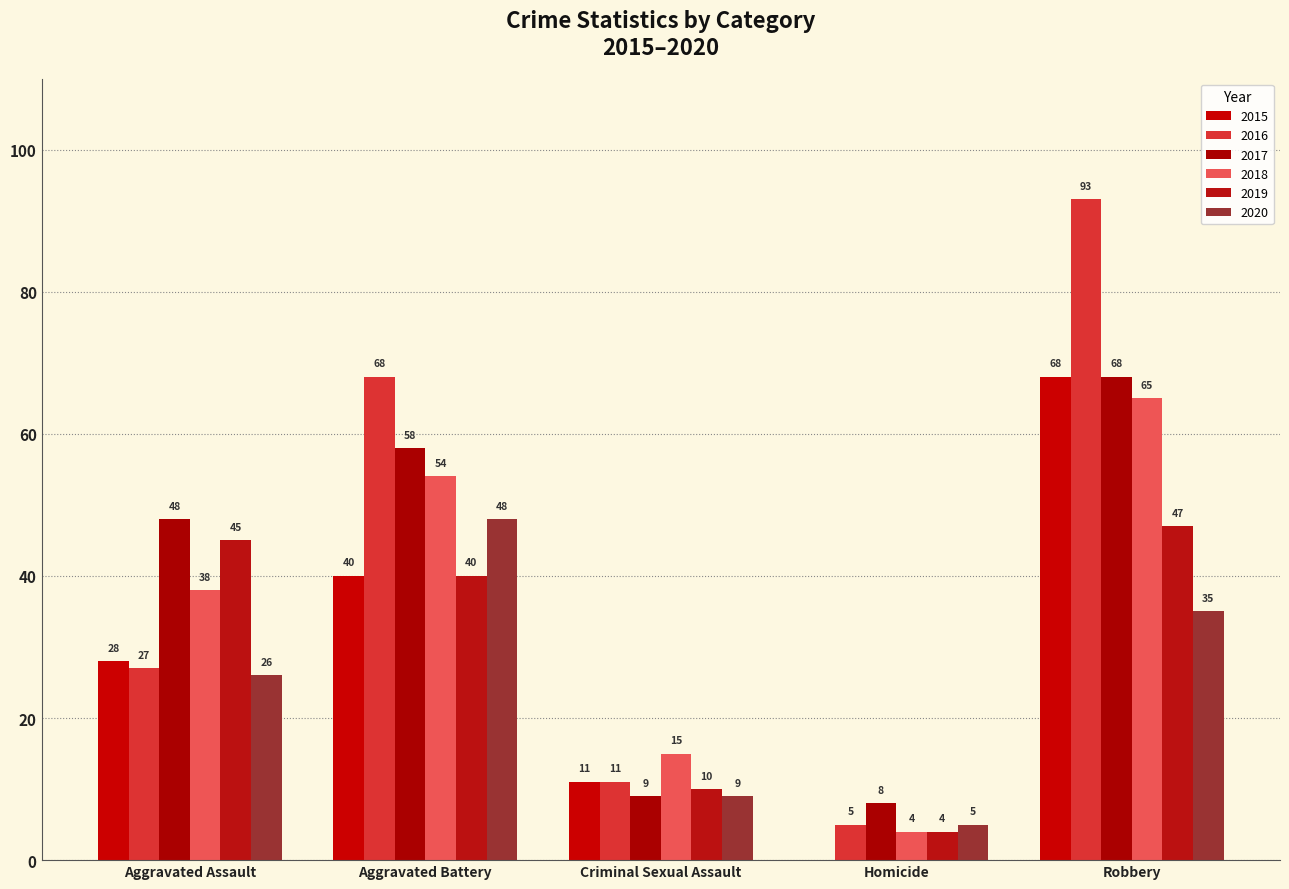

What is the difference between the maximum and minimum values in the 2019 series?

43